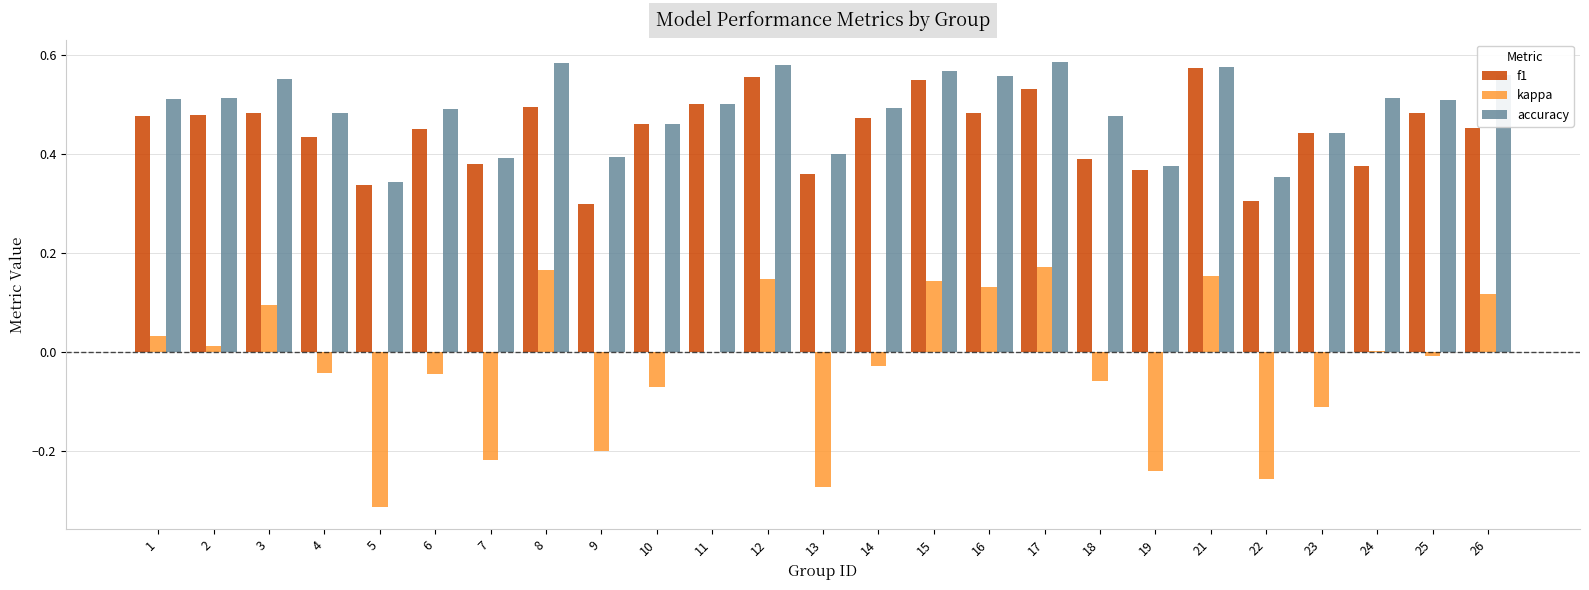

Is it true that accuracy equals 0.4 at 21?

False